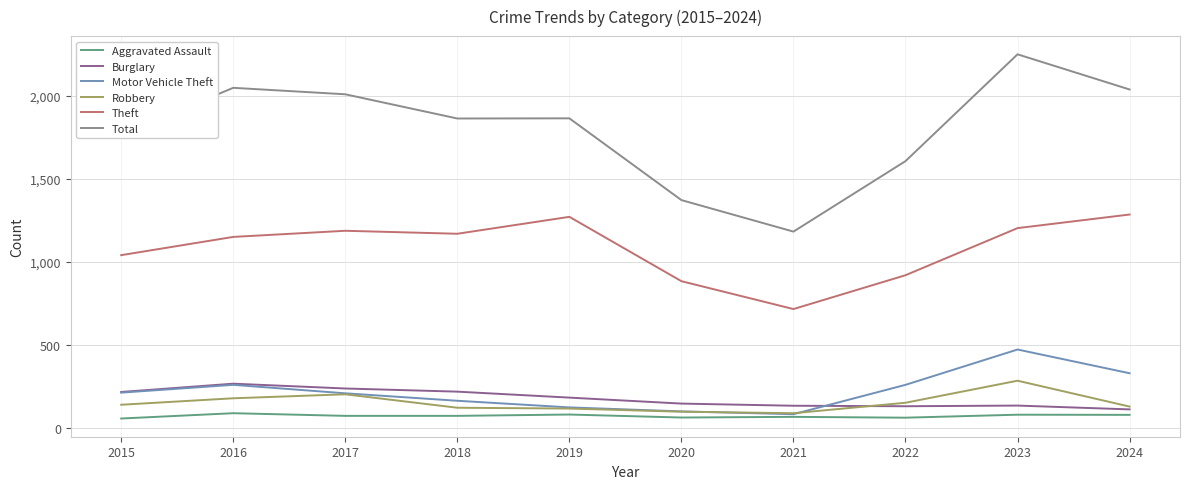

What is the difference between the maximum and minimum values in the Theft series?

570